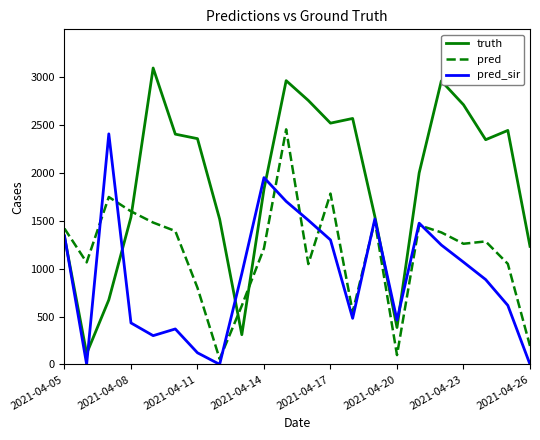

True or false: truth has more than 0 interior local peaks.

True